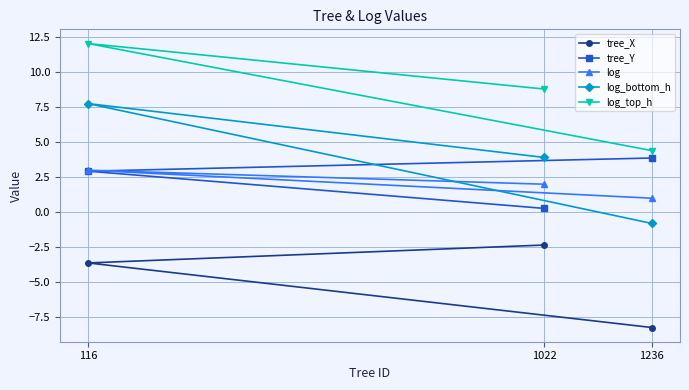

Reading left to right, list all the values displayed in this chart.

tree_X: 116=-3.6	1022=-2.3	1236=-8.2
tree_Y: 116=2.9	1022=0.3	1236=3.9
log: 116=3.0	1022=2.0	1236=1.0
log_bottom_h: 116=7.8	1022=3.9	1236=-0.8
log_top_h: 116=12.0	1022=8.8	1236=4.4